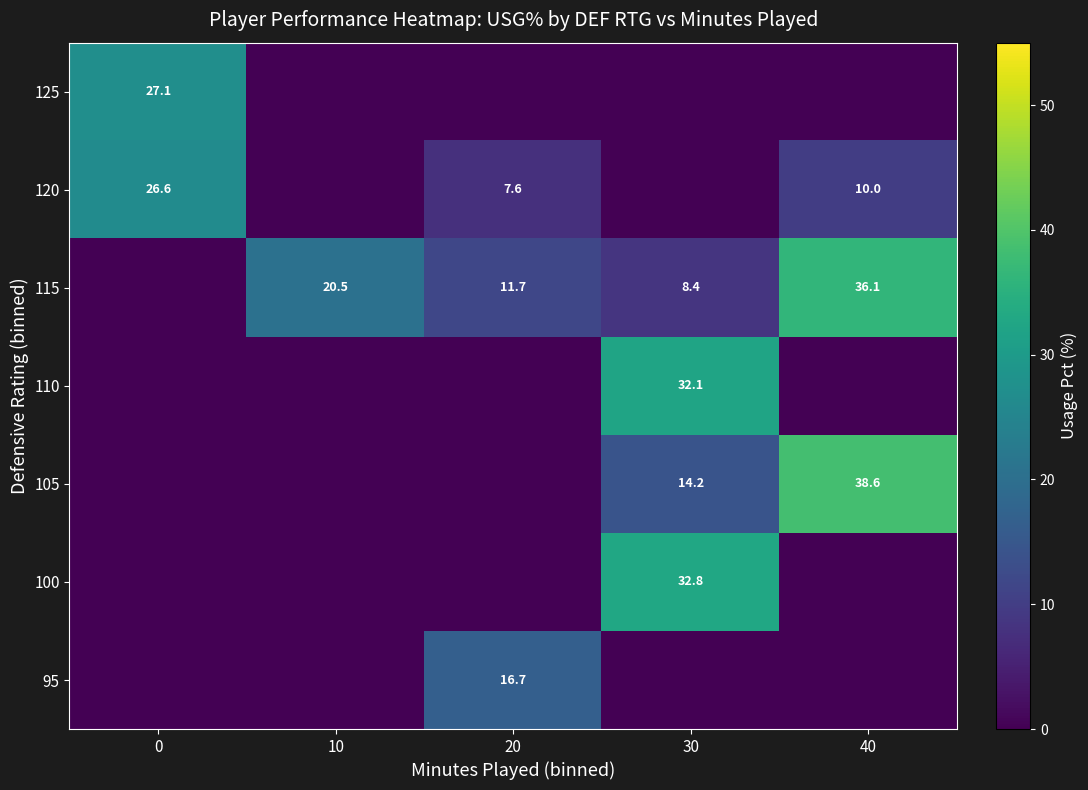

At which category is the sum across all series the highest?

30